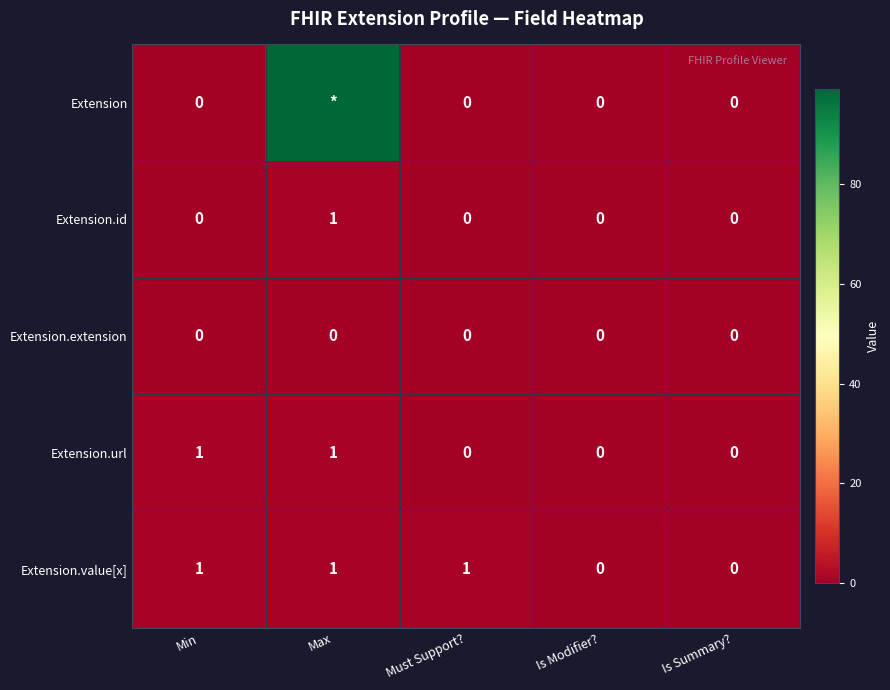

What is the total value across all series at Min?

2